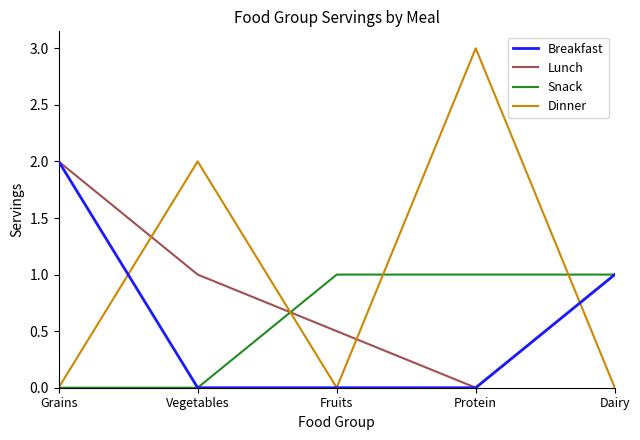

The value of Lunch at Protein is 0.0. True or false?

True